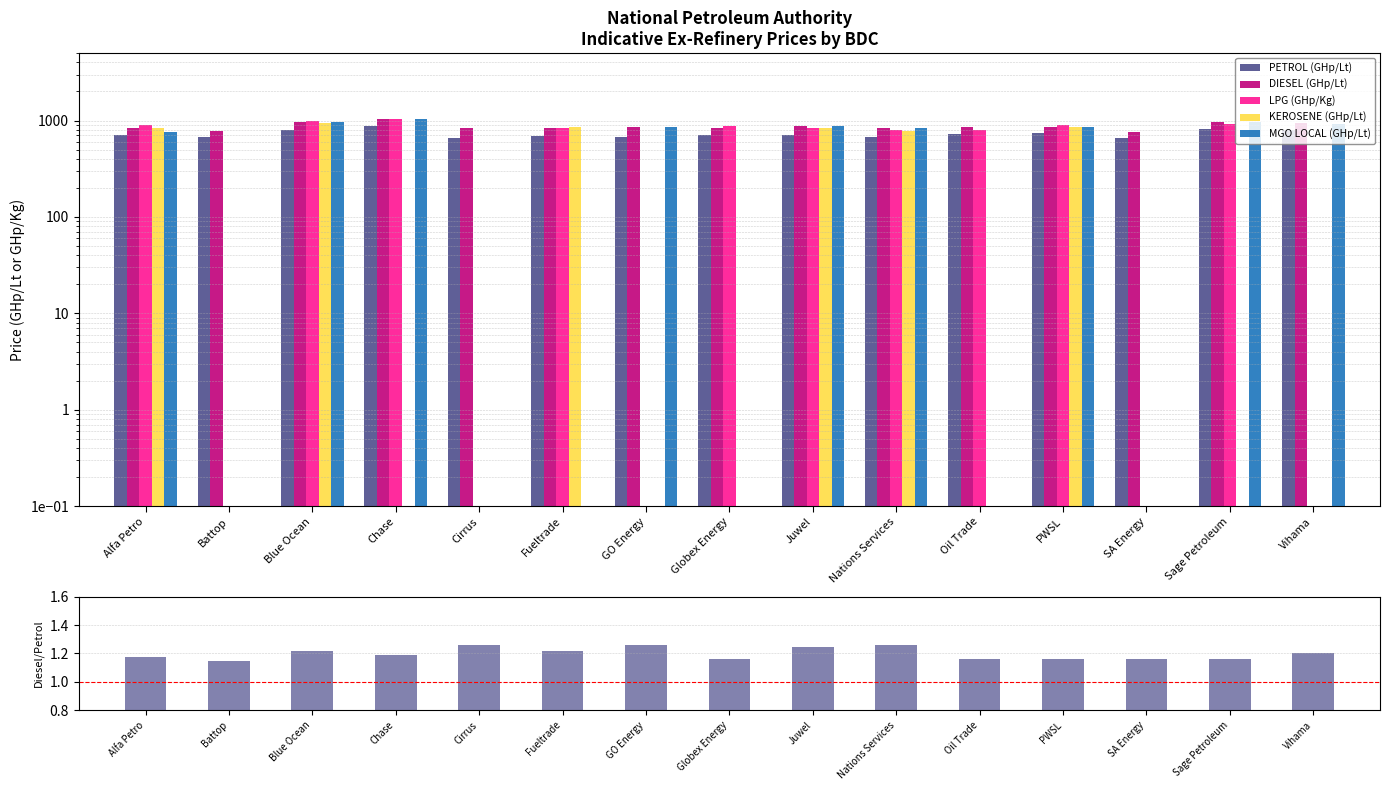

What is the label of the 14th bar from the right?

Battop